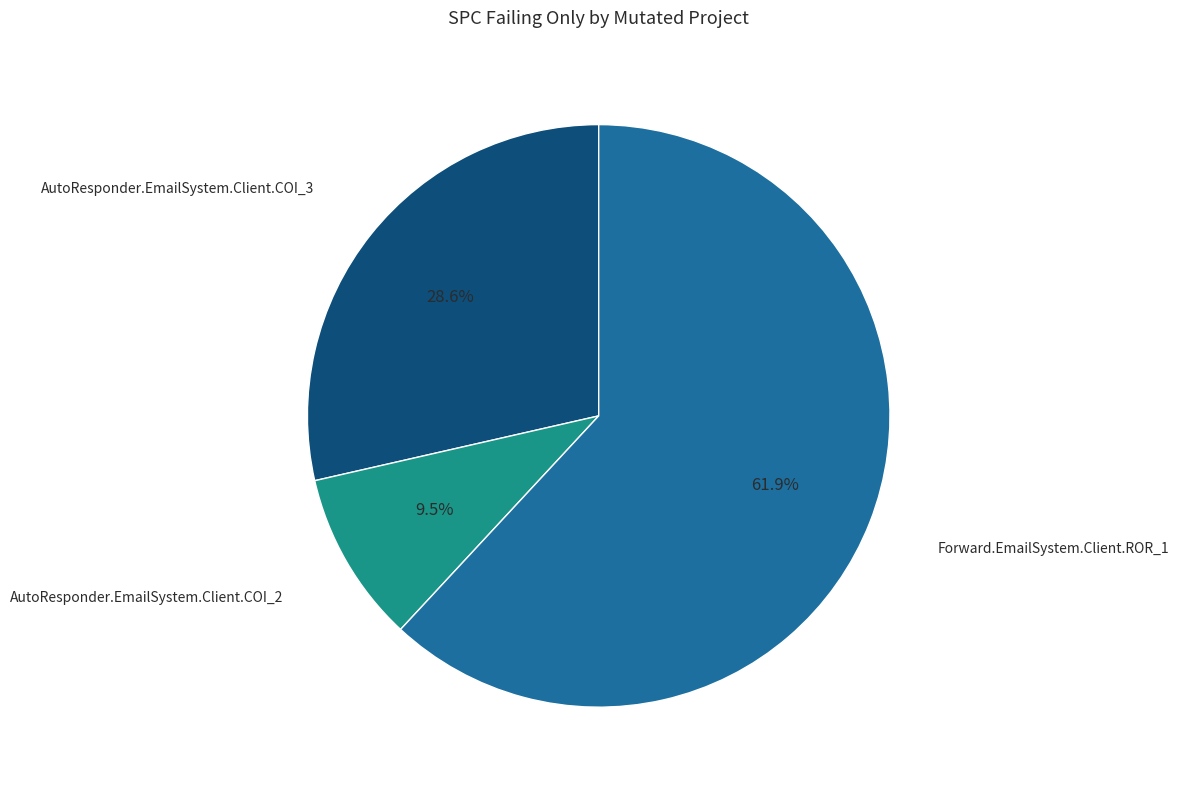

Is there a majority slice in this chart?

Yes